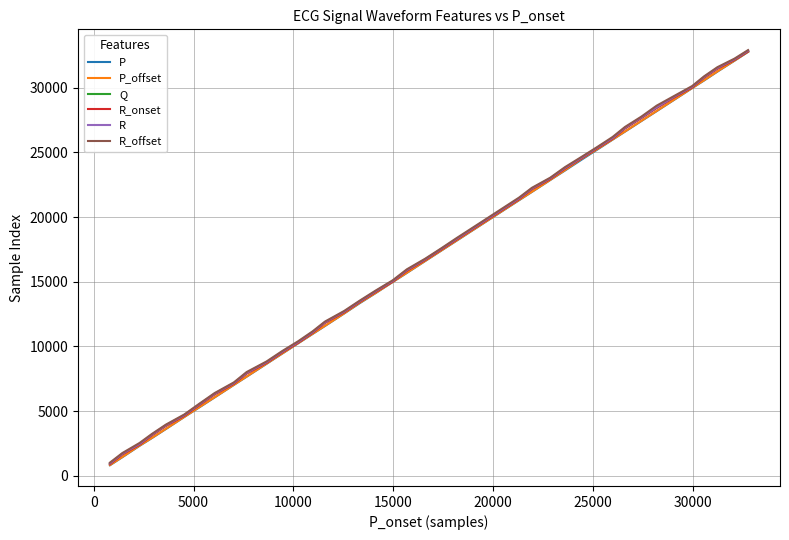

What is the greatest value displayed?

32904